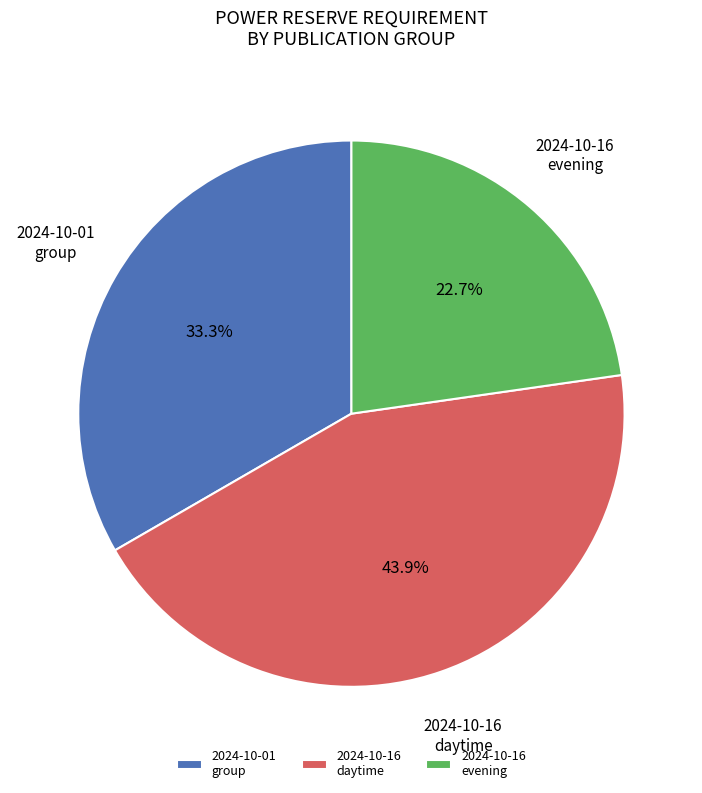

Rank the categories by value from highest to lowest.

2024-10-16 daytime, 2024-10-01 group, 2024-10-16 evening